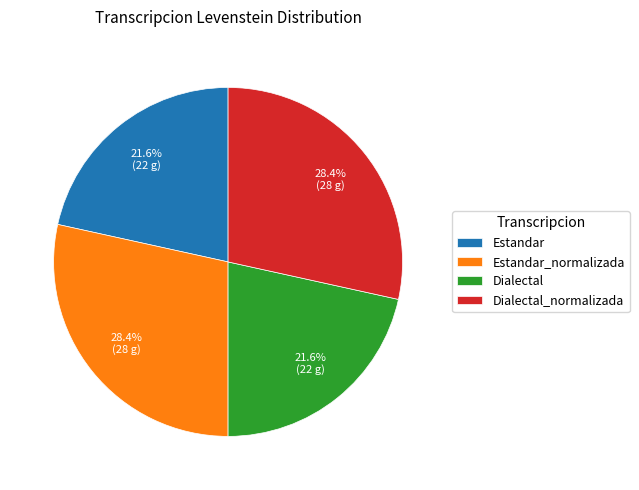

What is the total percentage of Dialectal_normalizada and Estandar?

50.0%